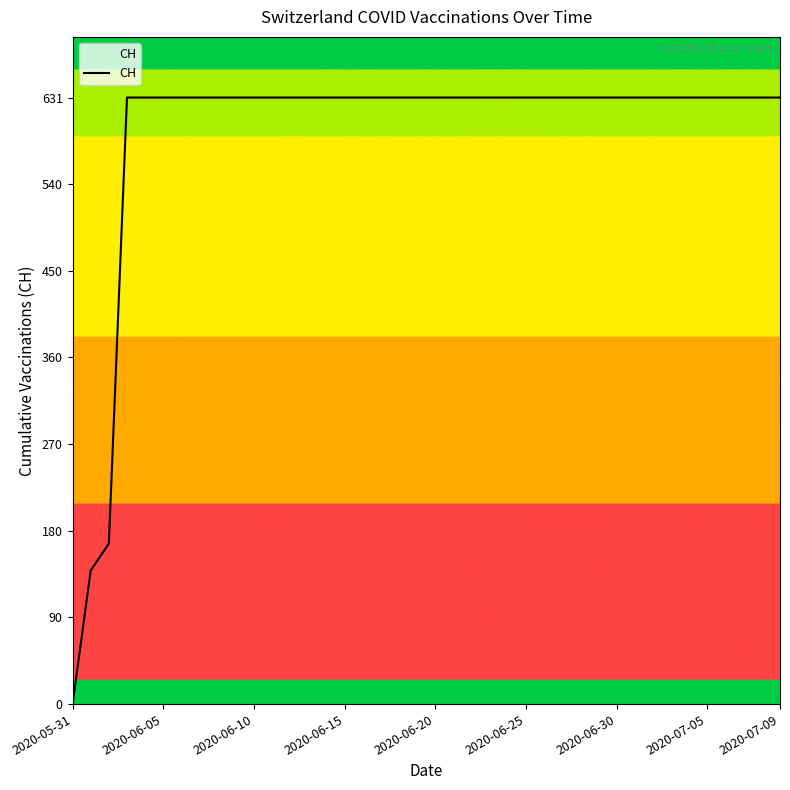

What is the difference between the maximum and minimum values?

631